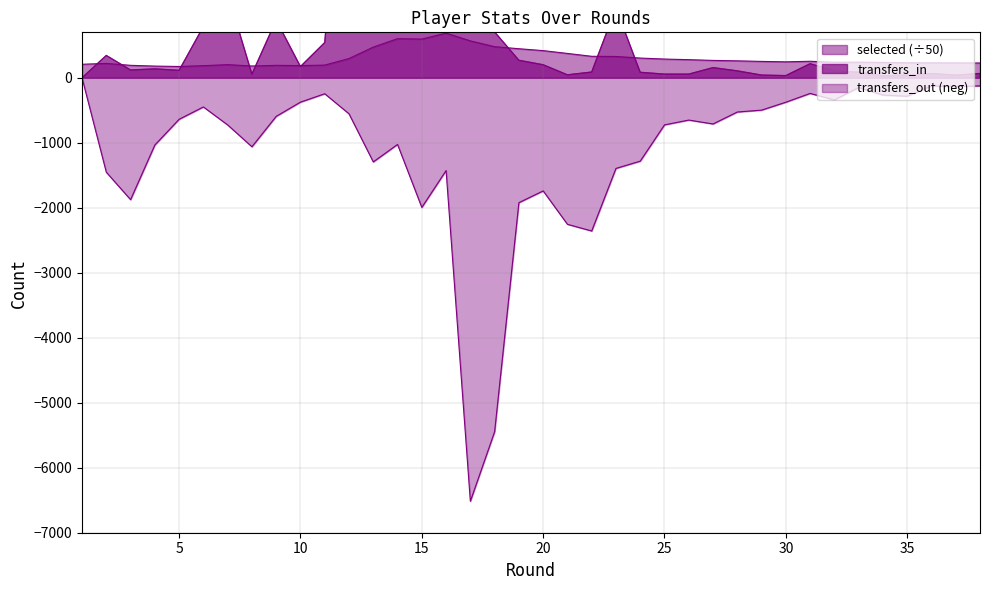

Between 30 and 38, which series saw the biggest shift?

transfers_out